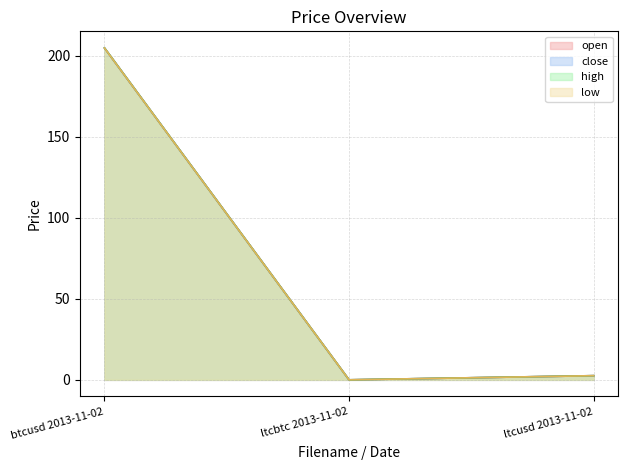

What is the difference between the second highest and minimum values in the open series?

2.6